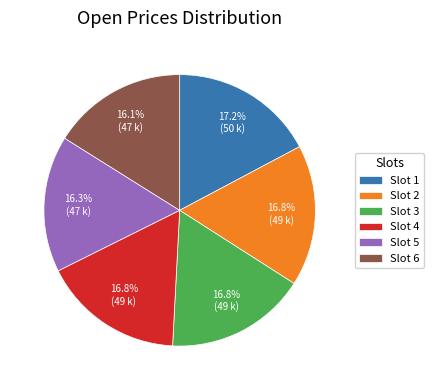

Combined, do Slot 5 and Slot 3 account for over 50%?

No